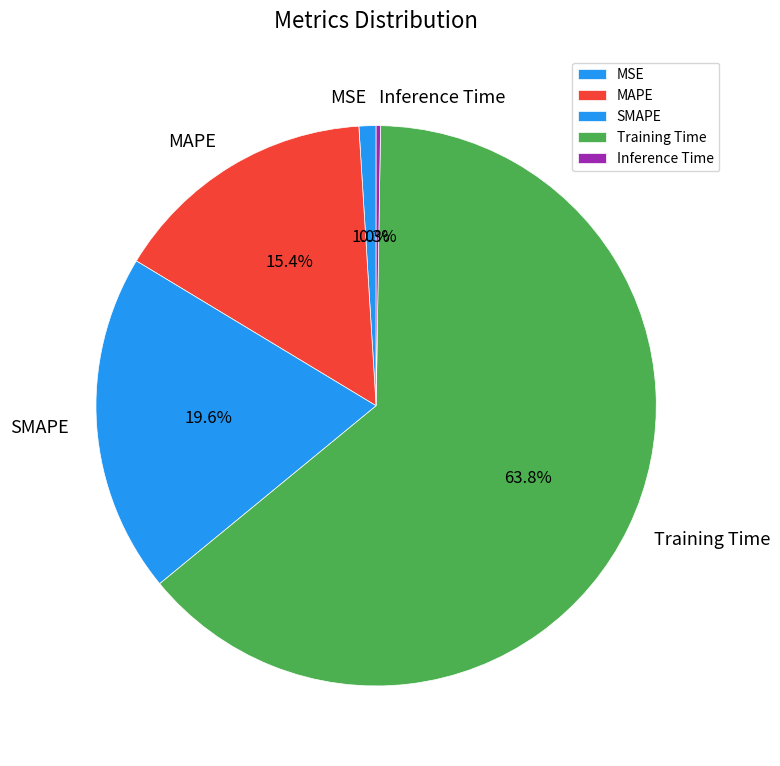

Do Training Time and MAPE together represent more than half of the pie?

Yes